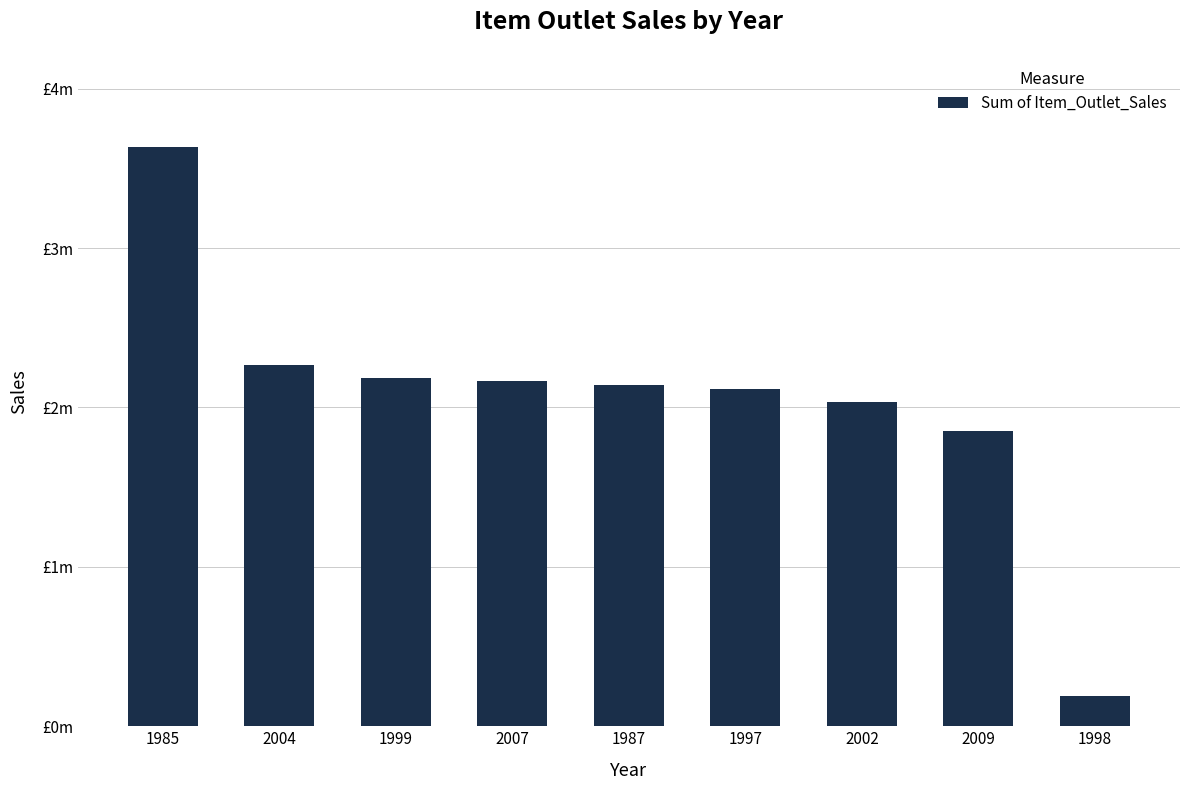

What is the sum of all values?

18591162